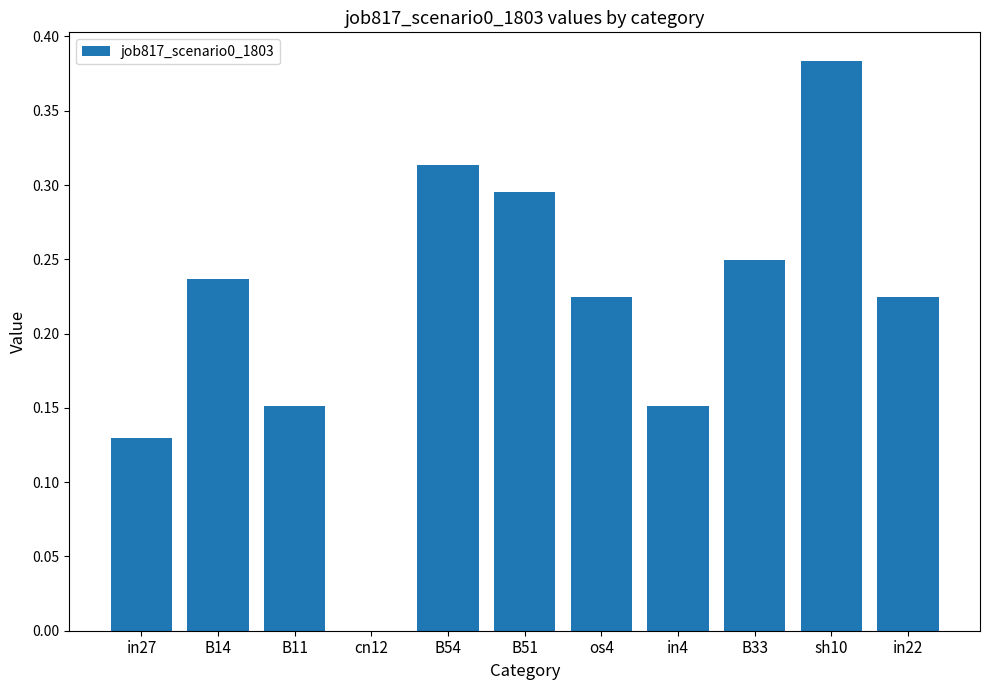

Which category has the highest value across all series?

sh10